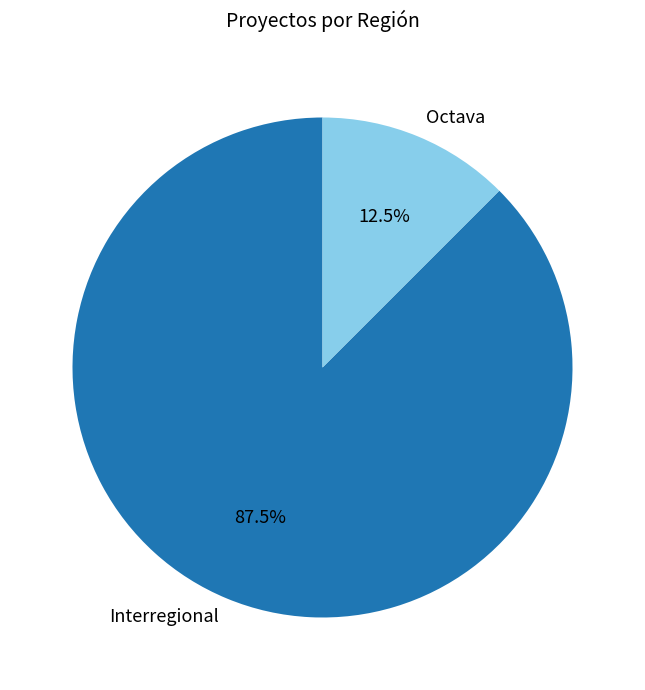

To the nearest percent, what is the difference between the Interregional and Octava slice percentages?

75%